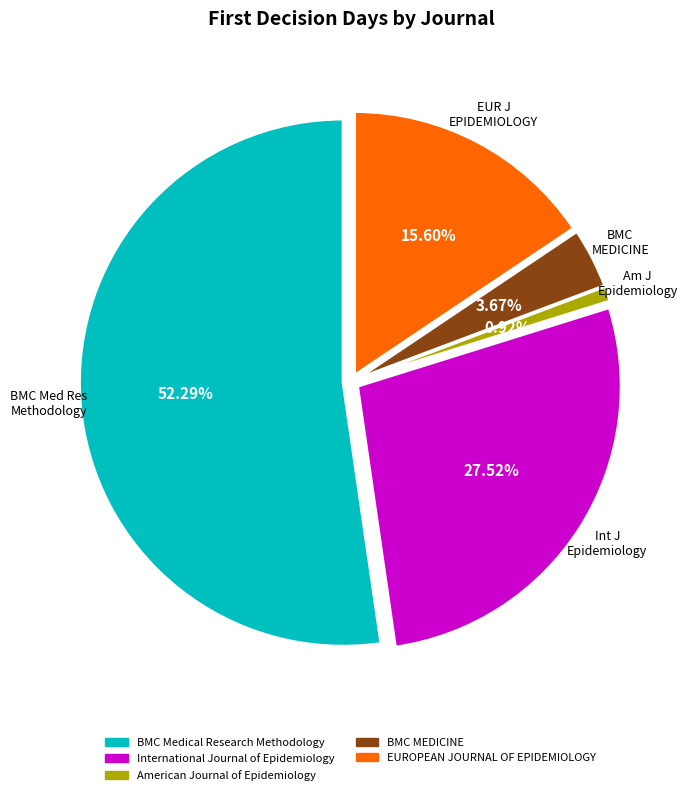

What percentage is the International Journal of Epidemiology slice, to the nearest percent?

28%